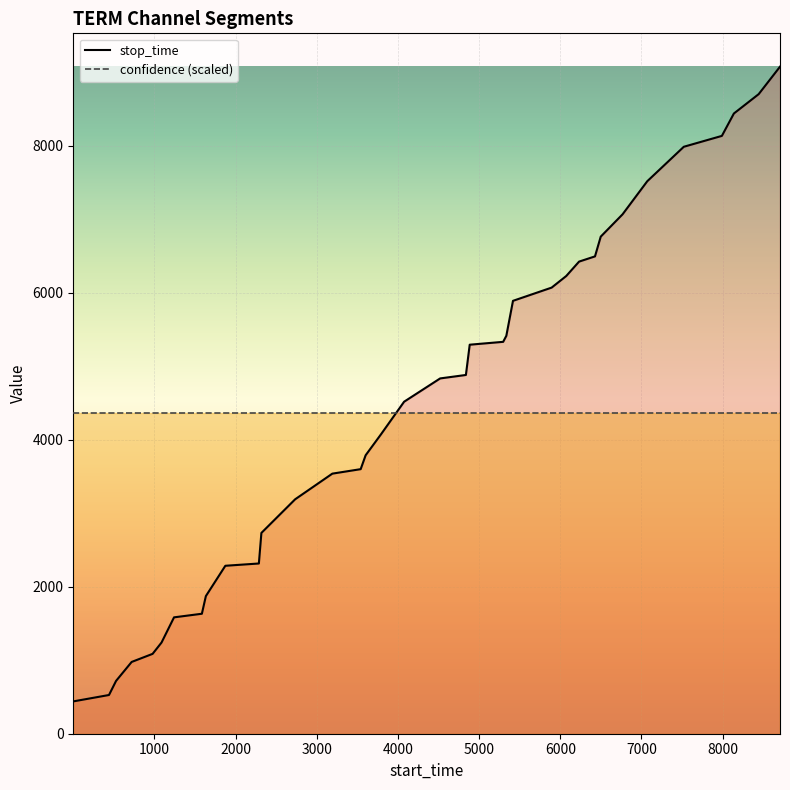

What is the maximum value for confidence (scaled)?

4369.4